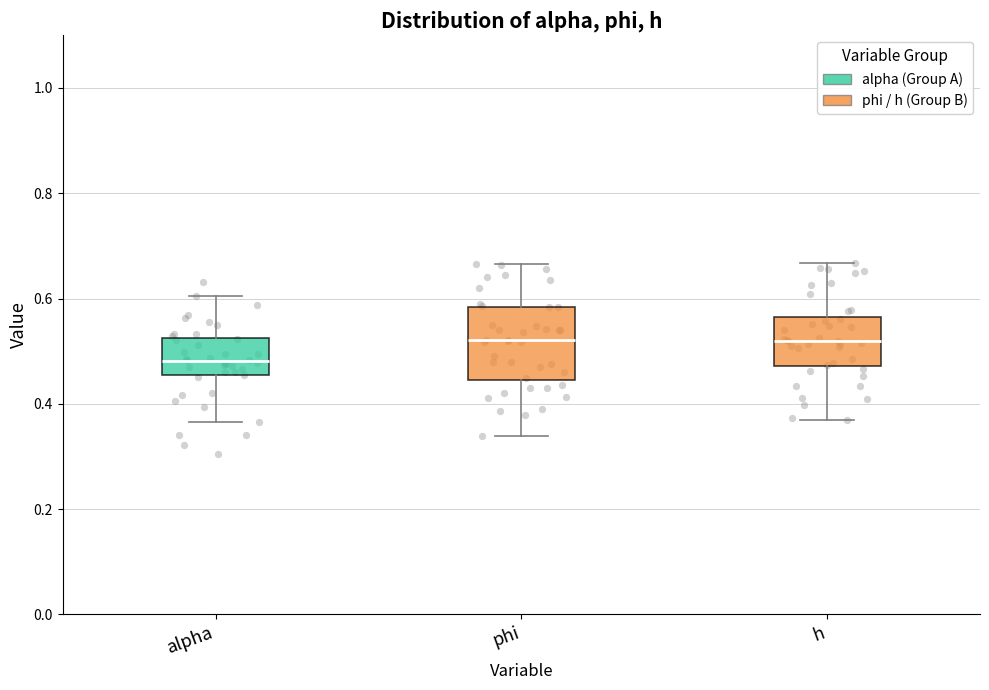

Reading left to right, read every box against the y-axis: the position of its median line, the range the box covers, and the ends of its whiskers. The values are not printed on the chart, so give them approximately, as read against the axis.

alpha: median 0.48, box 0.46 to 0.52, whiskers 0.36 to 0.60
phi: median 0.52, box 0.44 to 0.58, whiskers 0.34 to 0.66
h: median 0.52, box 0.48 to 0.56, whiskers 0.36 to 0.66